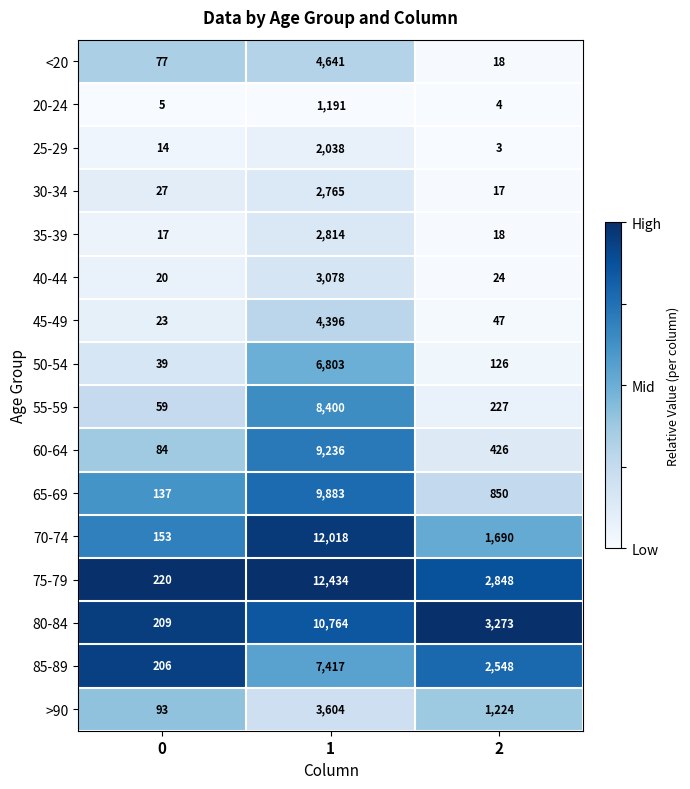

What is the total value across all series at 2?

13343